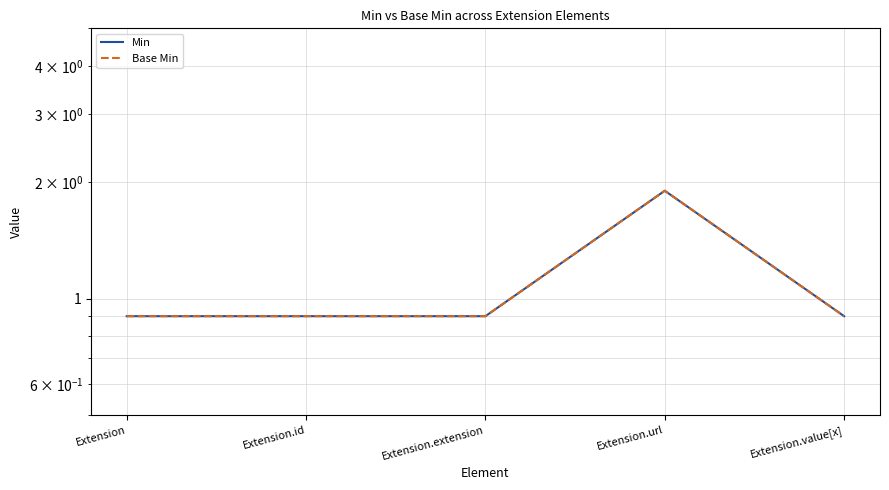

True or false: Min and Base Min intersect in this chart.

False